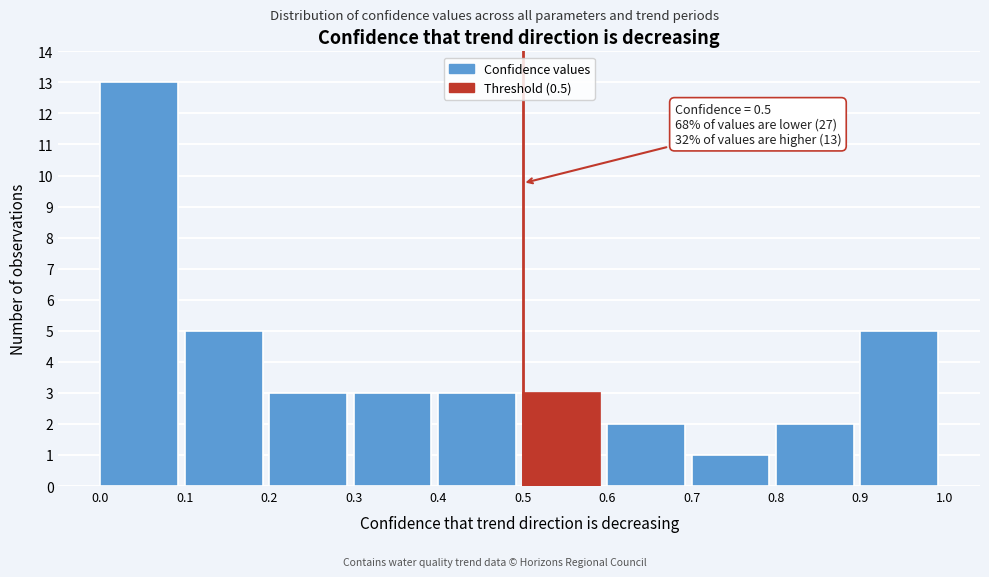

Which range on the x-axis has the tallest bar?

0.0 to 0.1